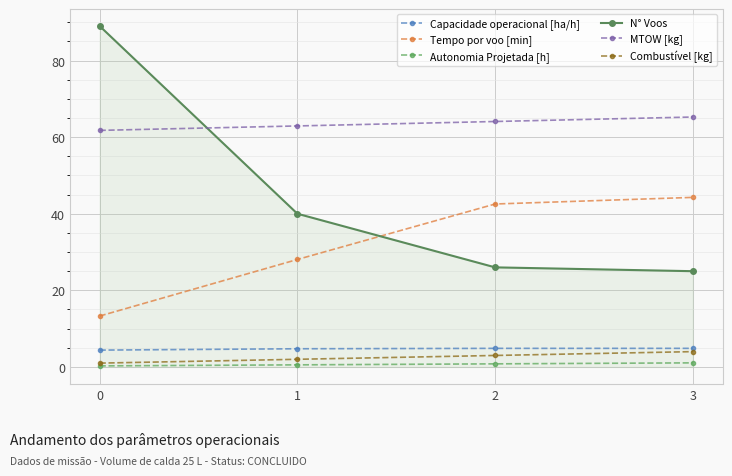

Which series has the largest total across all categories?

MTOW [kg]